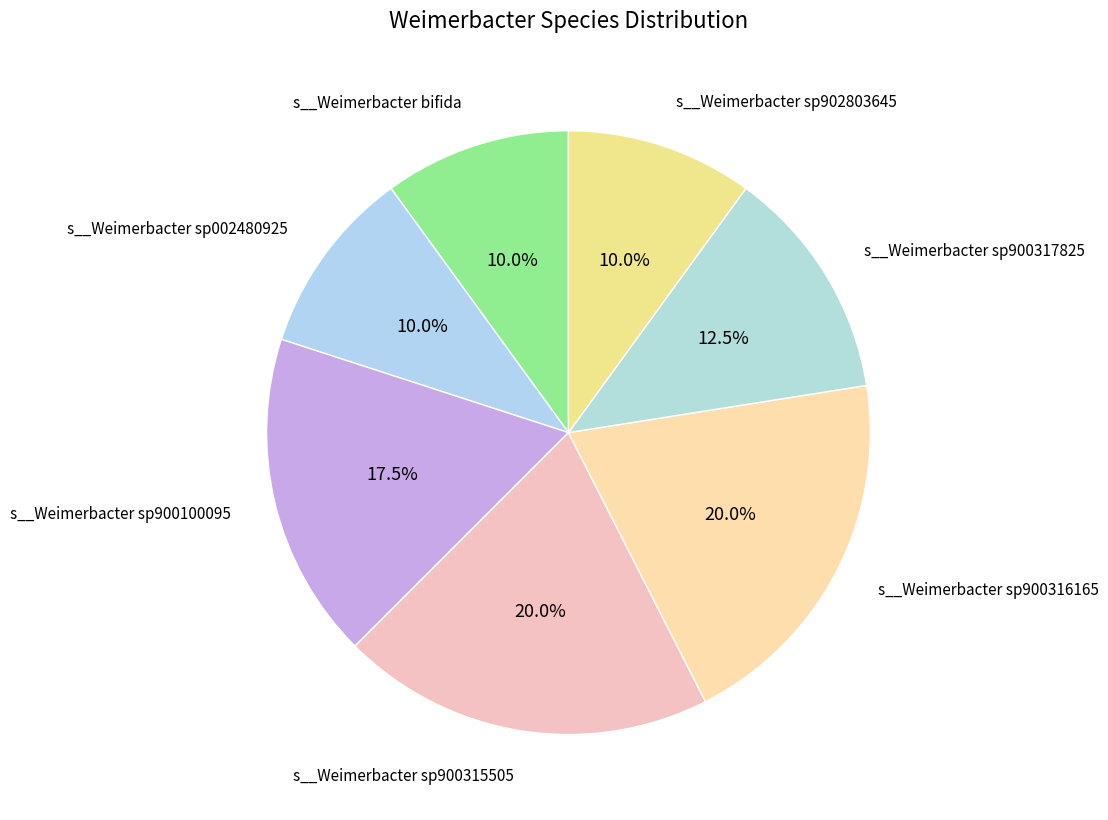

How many slices are in this pie chart?

7